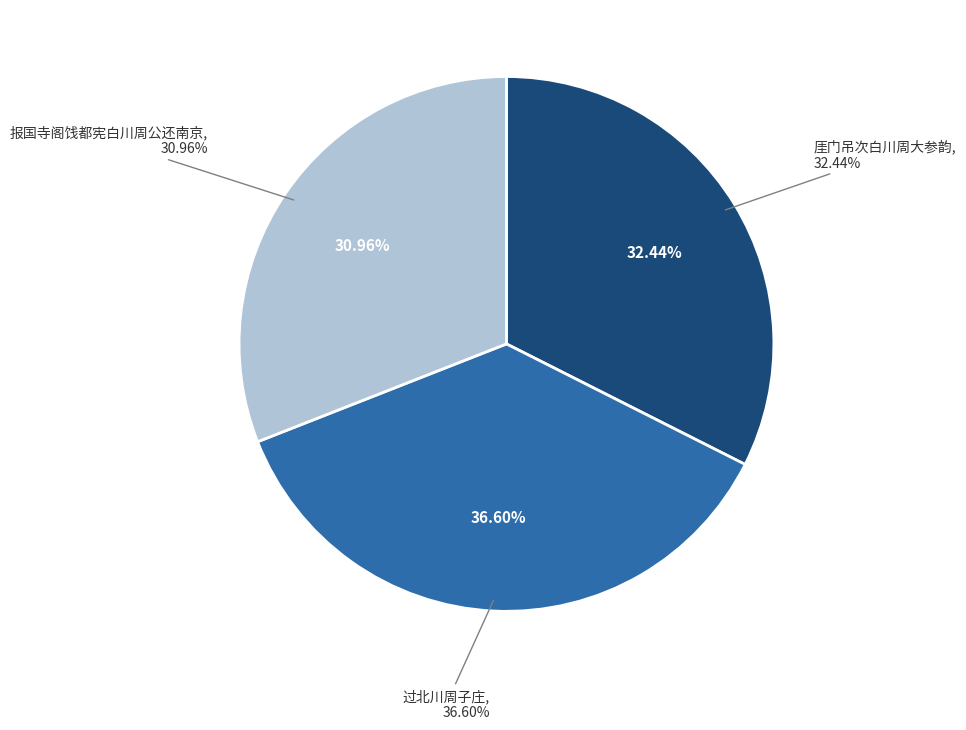

What is the largest slice in the pie chart?

过北川周子庄